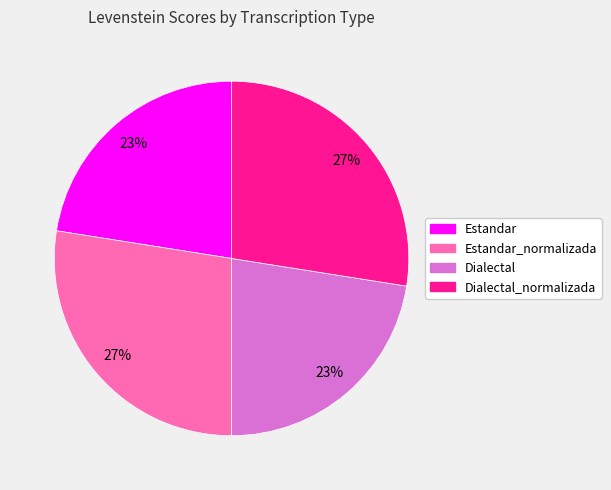

How many slices are in this pie chart?

4